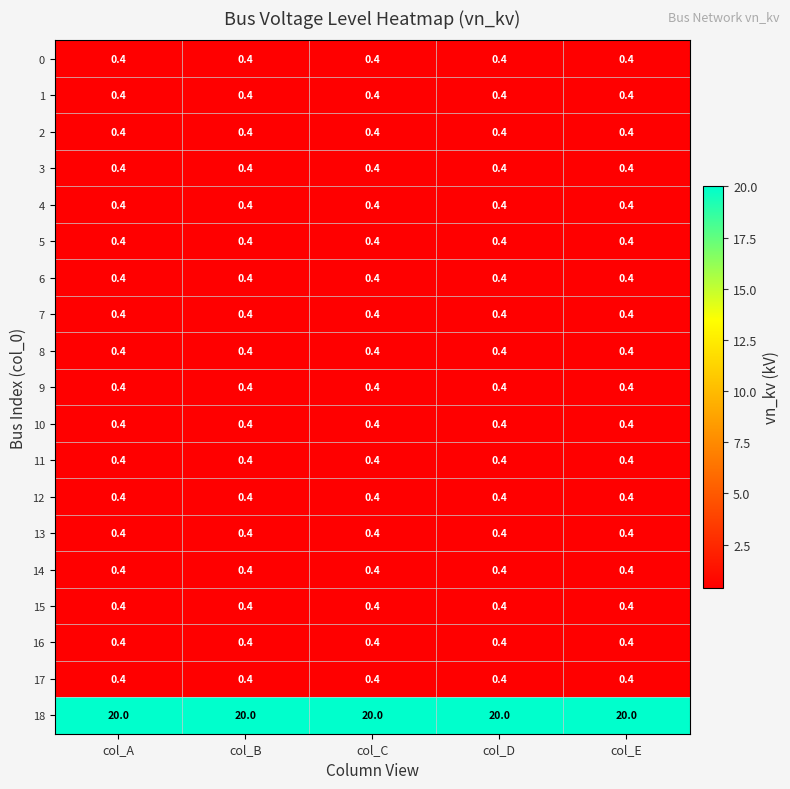

What is the average value of the 8 series?

0.4